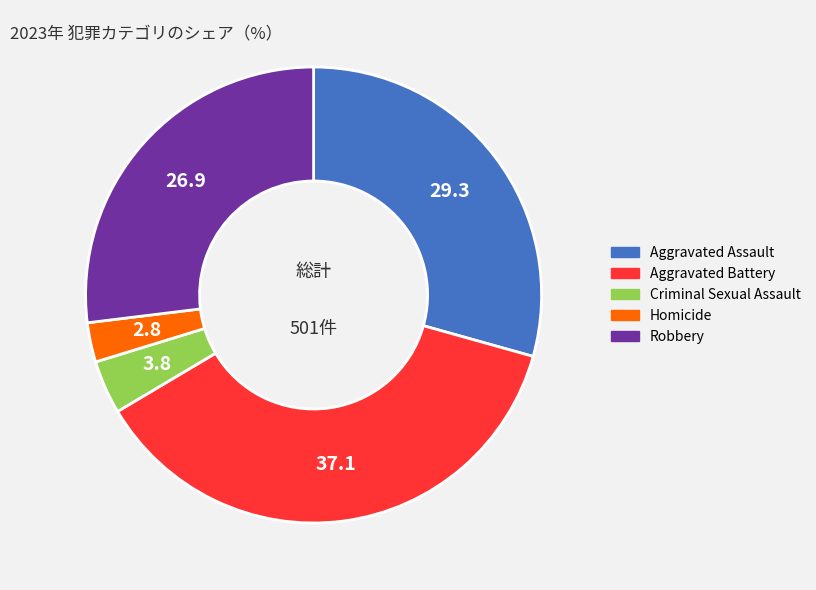

Do Aggravated Battery and Robbery together represent more than half of the pie?

Yes